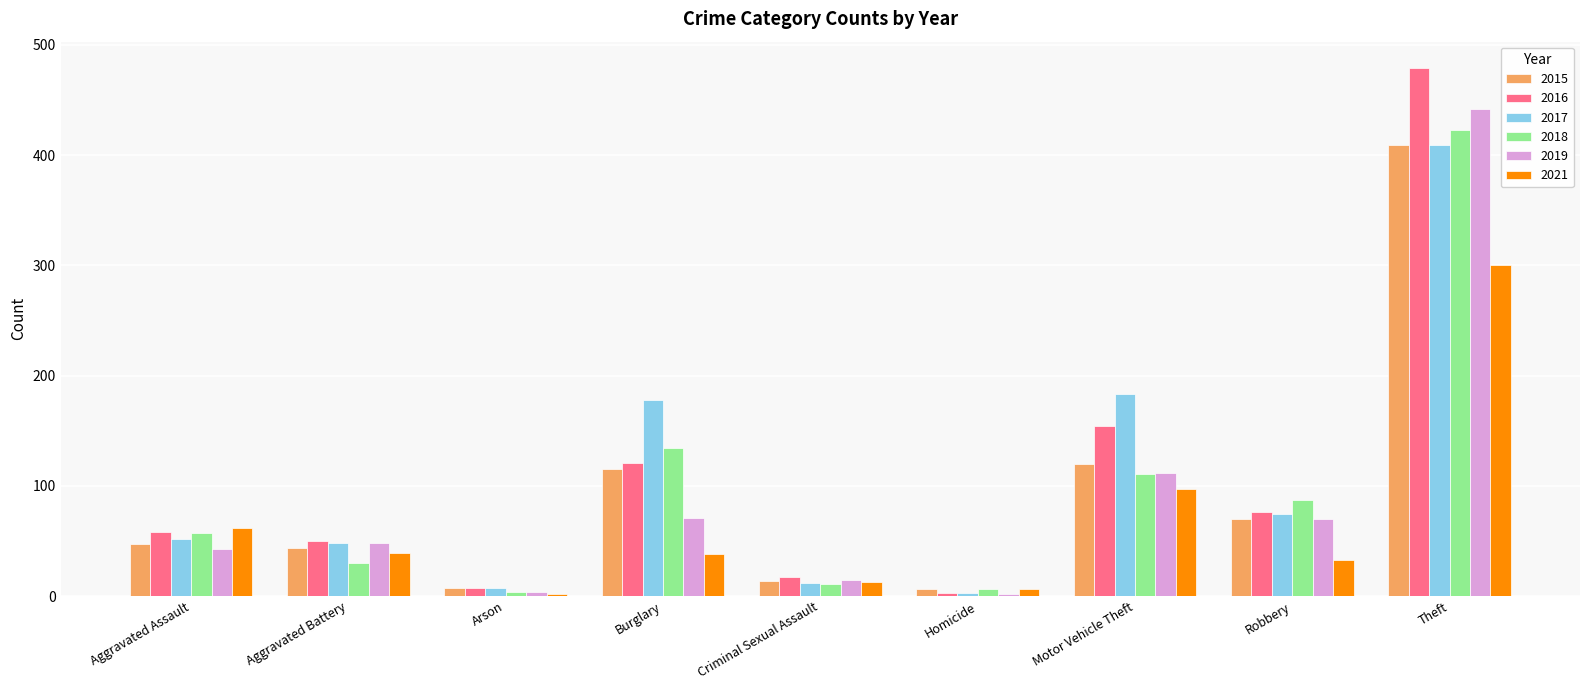

The 2018 series shows 4 at Arson. True or false?

True